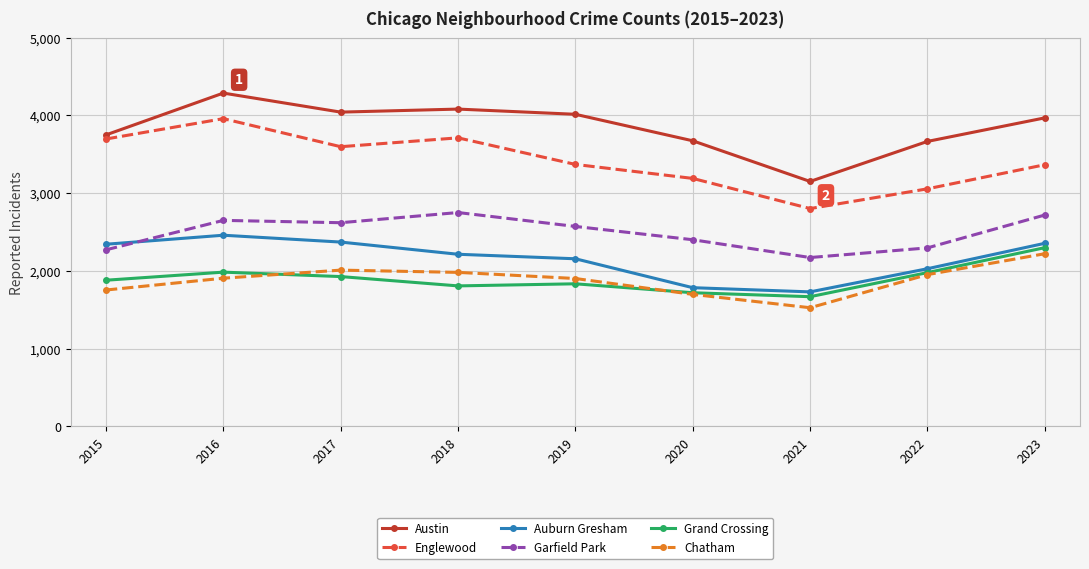

What is the smallest value displayed?

1525